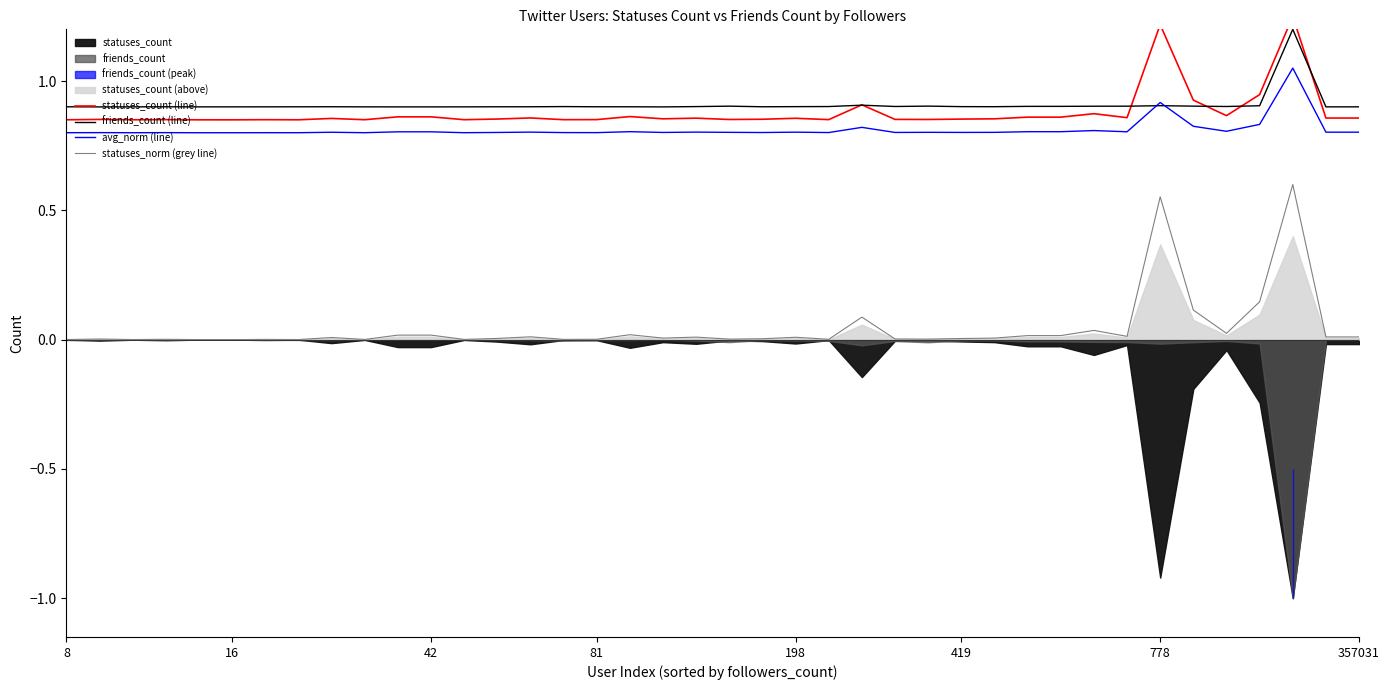

True or false: friends_count (line) and statuses_norm (grey line) intersect in this chart.

False